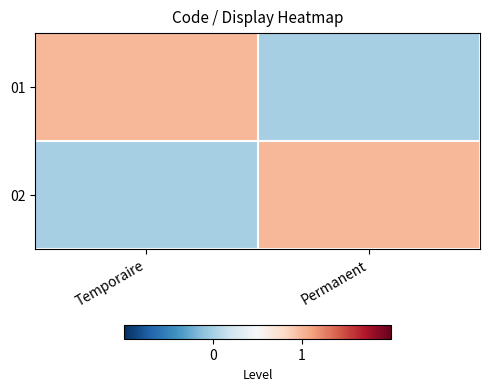

At which category is the sum across all series the highest?

Temporaire